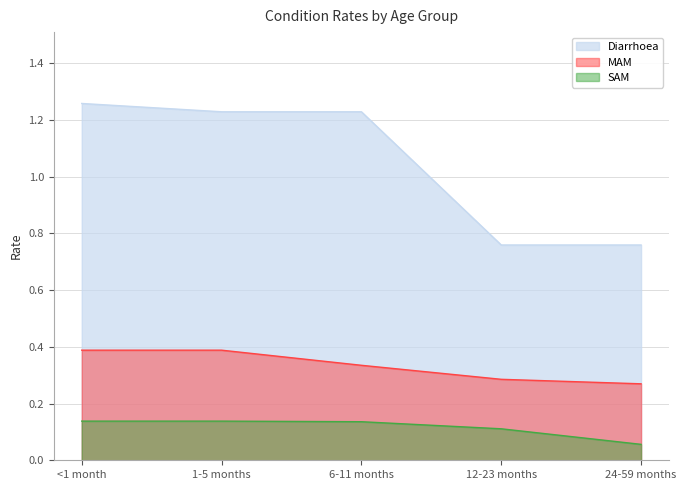

Rank the series at 1-5 months from highest to lowest value.

Diarrhoea, MAM, SAM